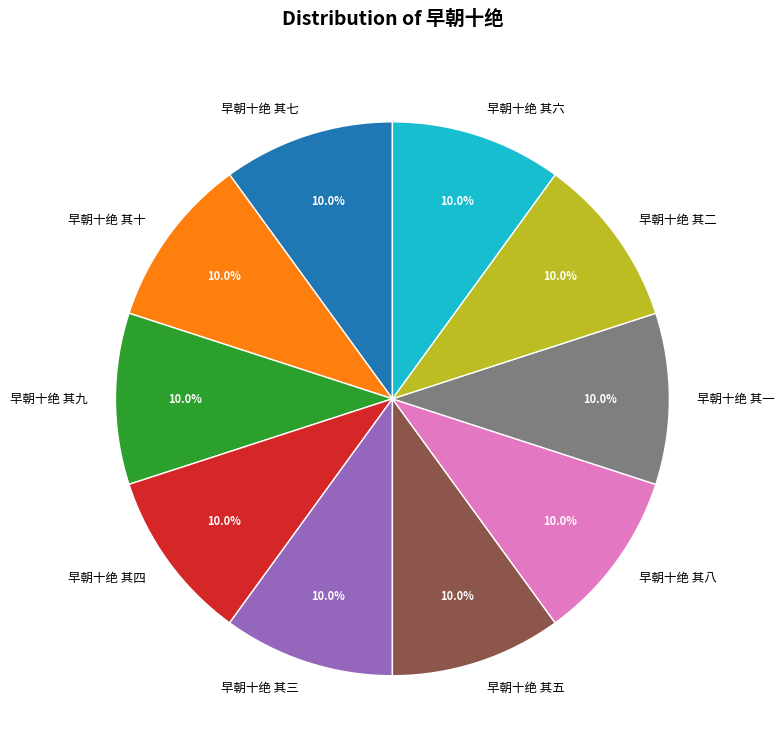

Does any single category account for the majority?

No